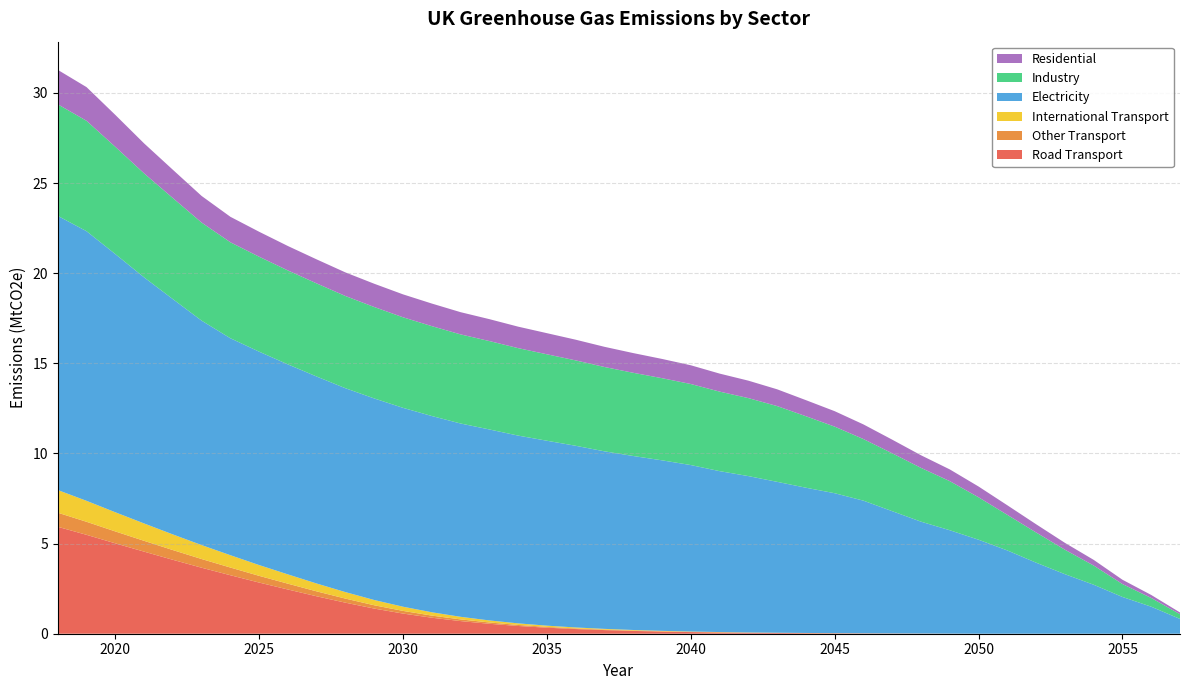

Reading right to left, extract all data points from this chart.

Road Transport: 2057=0.0	2056=0.0	2055=0.0	2054=0.0	2053=0.0	2052=0.0	2051=0.0	2050=0.0	2049=0.0	2048=0.0	2047=0.0	2046=0.0	2045=0.0	2044=0.0	2043=0.0	2042=0.1	2041=0.1	2040=0.1	2039=0.1	2038=0.2	2037=0.2	2036=0.3	2035=0.3	2034=0.4	2033=0.6	2032=0.7	2031=0.9	2030=1.1	2029=1.4	2028=1.7	2027=2.1	2026=2.5	2025=2.8	2024=3.2	2023=3.7	2022=4.1	2021=4.6	2020=5.0	2019=5.5	2018=5.9
Other Transport: 2057=0.0	2056=0.0	2055=0.0	2054=0.0	2053=0.0	2052=0.0	2051=0.0	2050=0.0	2049=0.0	2048=0.0	2047=0.0	2046=0.0	2045=0.0	2044=0.0	2043=0.0	2042=0.0	2041=0.0	2040=0.0	2039=0.0	2038=0.0	2037=0.0	2036=0.0	2035=0.0	2034=0.1	2033=0.1	2032=0.1	2031=0.1	2030=0.1	2029=0.2	2028=0.2	2027=0.3	2026=0.3	2025=0.4	2024=0.4	2023=0.5	2022=0.5	2021=0.6	2020=0.7	2019=0.7	2018=0.8
International Transport: 2057=0.0	2056=0.0	2055=0.0	2054=0.0	2053=0.0	2052=0.0	2051=0.0	2050=0.0	2049=0.0	2048=0.0	2047=0.0	2046=0.0	2045=0.0	2044=0.0	2043=0.0	2042=0.0	2041=0.0	2040=0.0	2039=0.0	2038=0.0	2037=0.0	2036=0.1	2035=0.1	2034=0.1	2033=0.1	2032=0.1	2031=0.2	2030=0.2	2029=0.3	2028=0.4	2027=0.4	2026=0.5	2025=0.6	2024=0.7	2023=0.8	2022=0.9	2021=1.0	2020=1.1	2019=1.2	2018=1.3
Electricity: 2057=0.8	2056=1.5	2055=2.0	2054=2.7	2053=3.3	2052=3.9	2051=4.6	2050=5.2	2049=5.7	2048=6.2	2047=6.8	2046=7.4	2045=7.8	2044=8.1	2043=8.4	2042=8.7	2041=8.9	2040=9.2	2039=9.5	2038=9.7	2037=9.8	2036=10.1	2035=10.3	2034=10.4	2033=10.6	2032=10.7	2031=10.9	2030=11.0	2029=11.2	2028=11.3	2027=11.5	2026=11.6	2025=11.8	2024=12.0	2023=12.4	2022=13.1	2021=13.7	2020=14.3	2019=15.0	2018=15.2
Industry: 2057=0.3	2056=0.5	2055=0.7	2054=1.1	2053=1.4	2052=1.7	2051=2.0	2050=2.4	2049=2.7	2048=3.0	2047=3.2	2046=3.4	2045=3.7	2044=4.0	2043=4.2	2042=4.3	2041=4.4	2040=4.5	2039=4.6	2038=4.6	2037=4.7	2036=4.7	2035=4.8	2034=4.9	2033=4.9	2032=4.9	2031=5.0	2030=5.0	2029=5.1	2028=5.1	2027=5.2	2026=5.2	2025=5.3	2024=5.3	2023=5.4	2022=5.6	2021=5.8	2020=6.0	2019=6.1	2018=6.2
Residential: 2057=0.1	2056=0.2	2055=0.2	2054=0.3	2053=0.4	2052=0.5	2051=0.5	2050=0.6	2049=0.7	2048=0.7	2047=0.8	2046=0.8	2045=0.9	2044=0.9	2043=0.9	2042=1.0	2041=1.0	2040=1.0	2039=1.1	2038=1.1	2037=1.1	2036=1.1	2035=1.2	2034=1.2	2033=1.2	2032=1.2	2031=1.3	2030=1.3	2029=1.3	2028=1.3	2027=1.3	2026=1.4	2025=1.4	2024=1.4	2023=1.5	2022=1.6	2021=1.7	2020=1.8	2019=1.9	2018=1.9